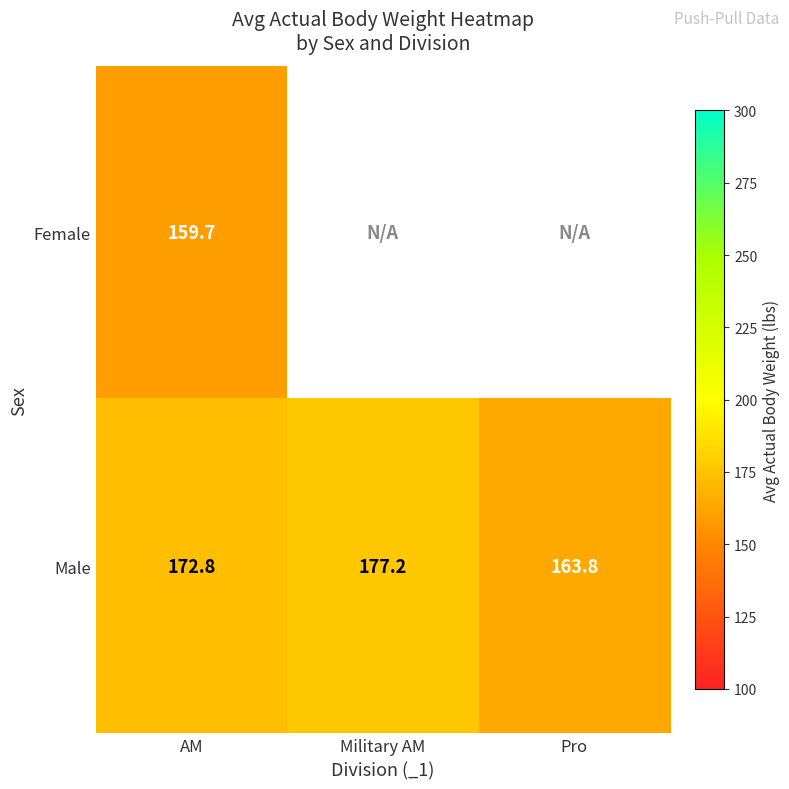

Rank the categories by Male value from highest to lowest.

Military AM, AM, Pro